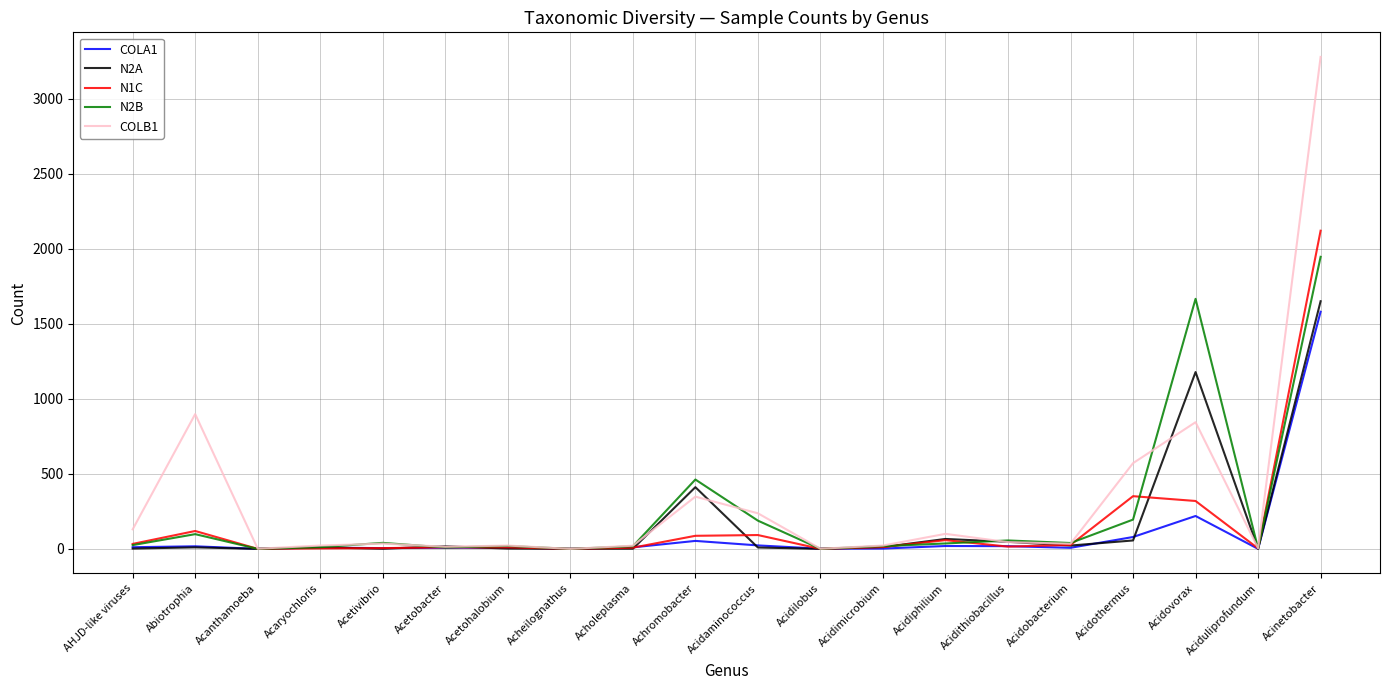

Is this an area chart (filled region under the line)?

No